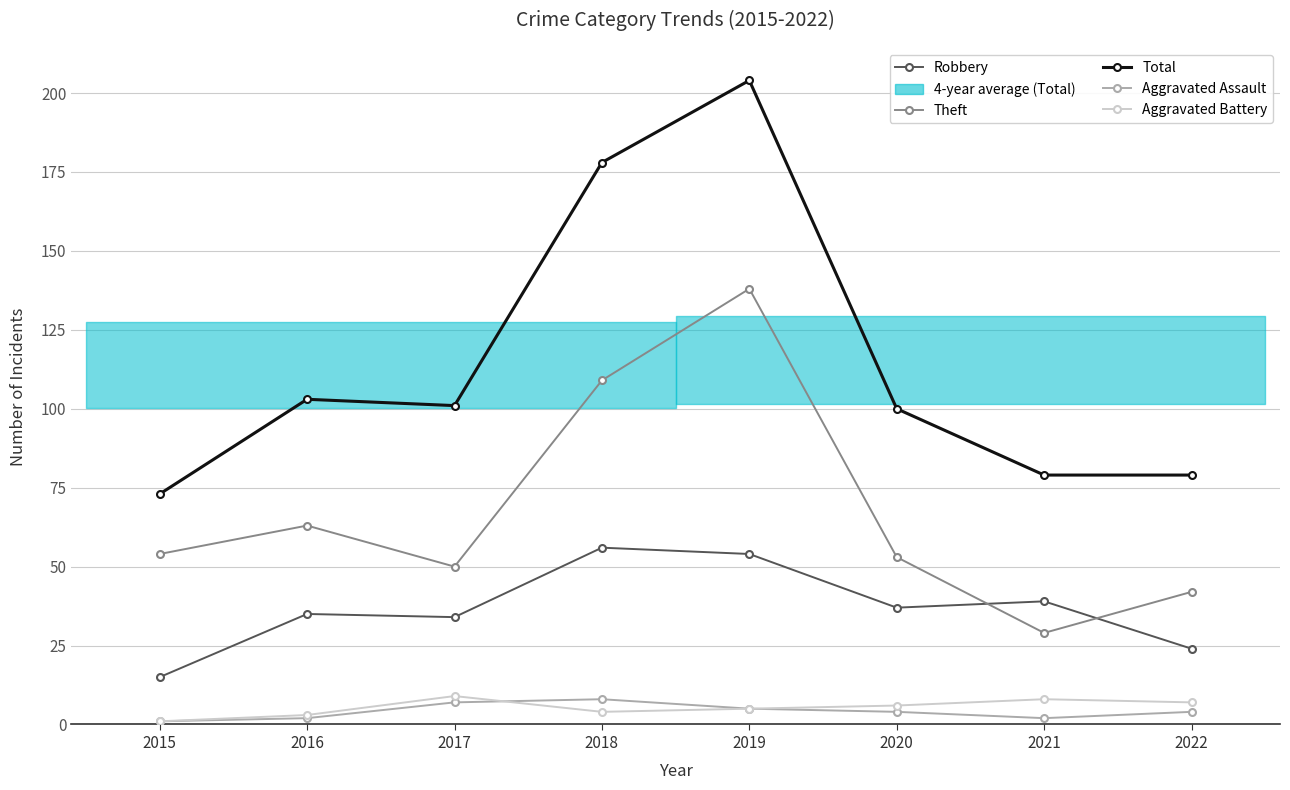

List the labels in order of Robbery value, largest first.

2018, 2019, 2021, 2020, 2016, 2017, 2022, 2015